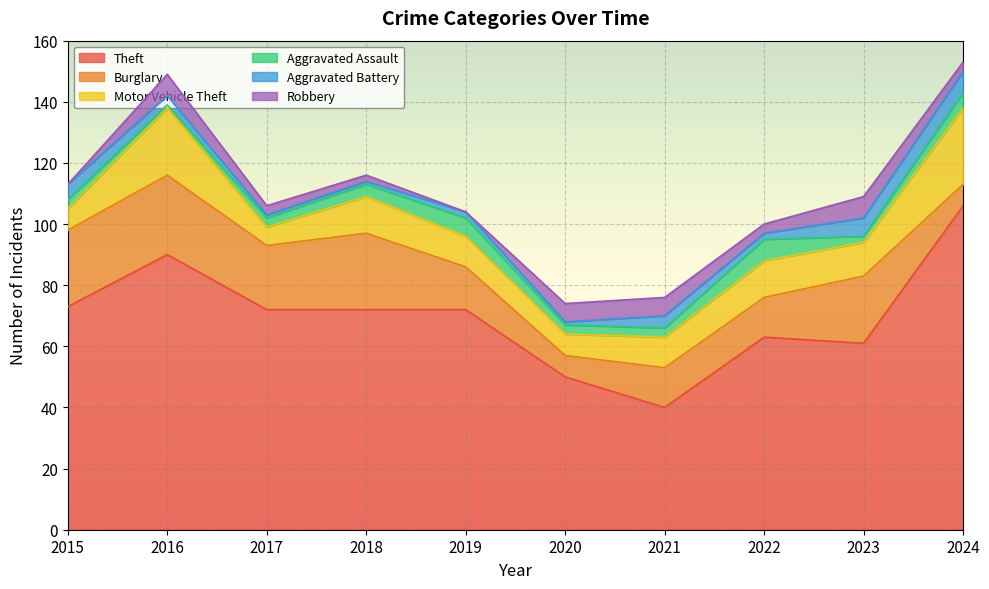

What is the difference between the maximum and minimum values in the Theft series?

66